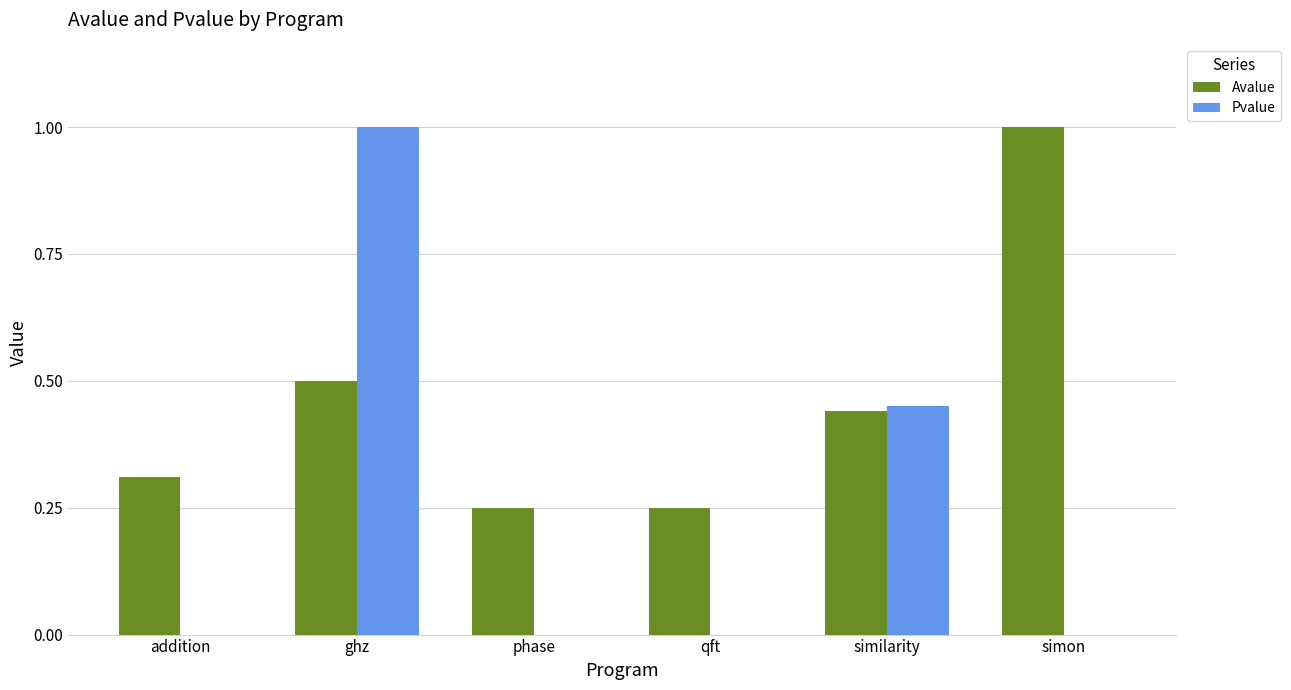

Between ghz and qft, which series saw the biggest shift?

Pvalue